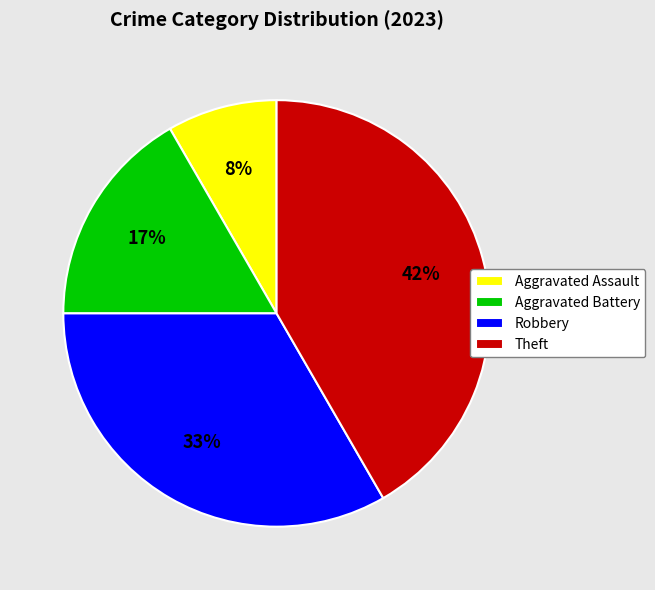

Is the sum of Robbery and Theft greater than half?

Yes